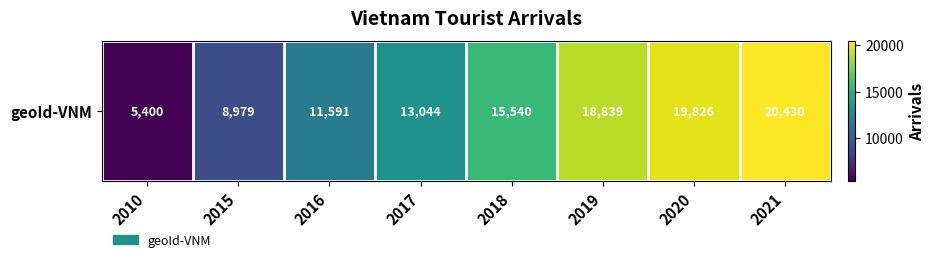

Rank the categories by value from highest to lowest.

2021, 2020, 2019, 2018, 2017, 2016, 2015, 2010